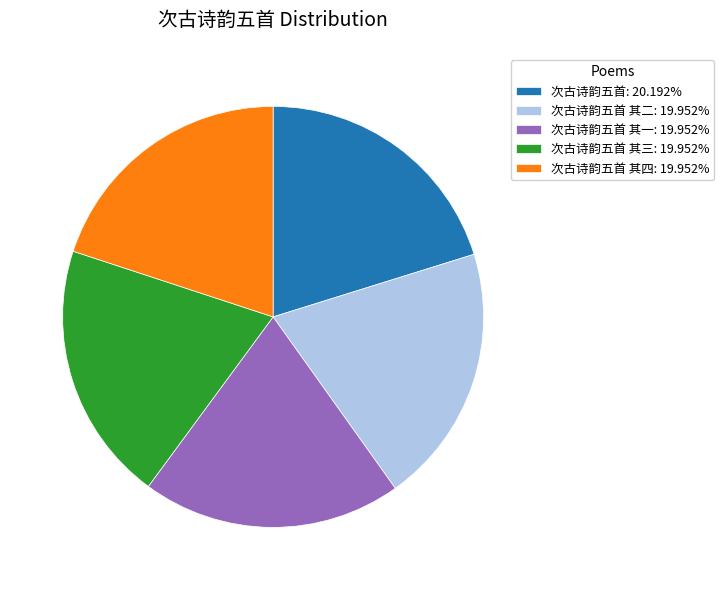

Is there a majority slice in this chart?

No